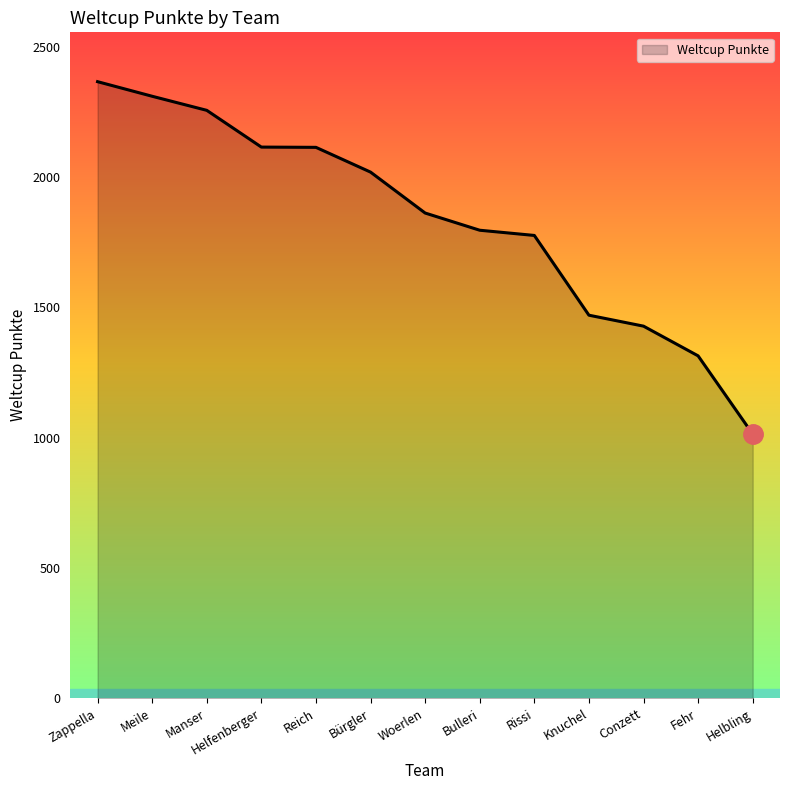

What is the maximum value shown in the chart?

2366